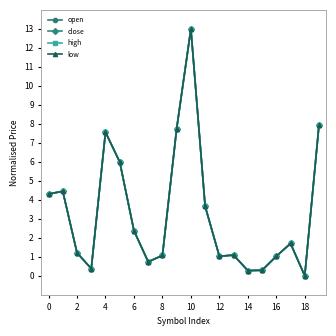

Reading right to left, what are all the values shown in this chart?

open: 7.9	0.0	1.7	1.0	0.3	0.3	1.1	1.0	3.7	13.0	7.7	1.1	0.7	2.4	6.0	7.6	0.4	1.2	4.4	4.3
close: 7.9	0.0	1.7	1.0	0.3	0.3	1.1	1.0	3.7	13.0	7.7	1.1	0.7	2.4	6.0	7.6	0.4	1.2	4.4	4.3
high: 7.9	0.0	1.7	1.0	0.3	0.3	1.1	1.0	3.7	13.0	7.7	1.1	0.7	2.4	6.0	7.6	0.4	1.2	4.4	4.3
low: 7.9	0.0	1.7	1.0	0.3	0.3	1.1	1.0	3.7	13.0	7.7	1.1	0.7	2.4	6.0	7.6	0.4	1.2	4.4	4.3